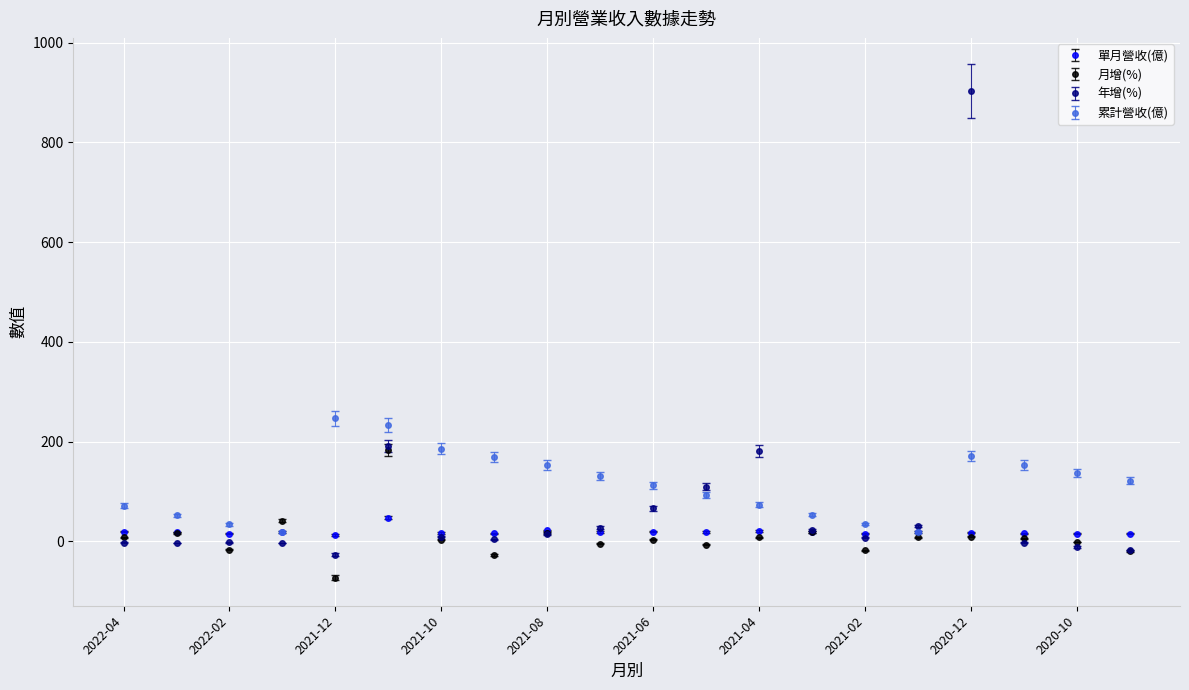

What is the maximum value for 累計營收(億)?

246.4